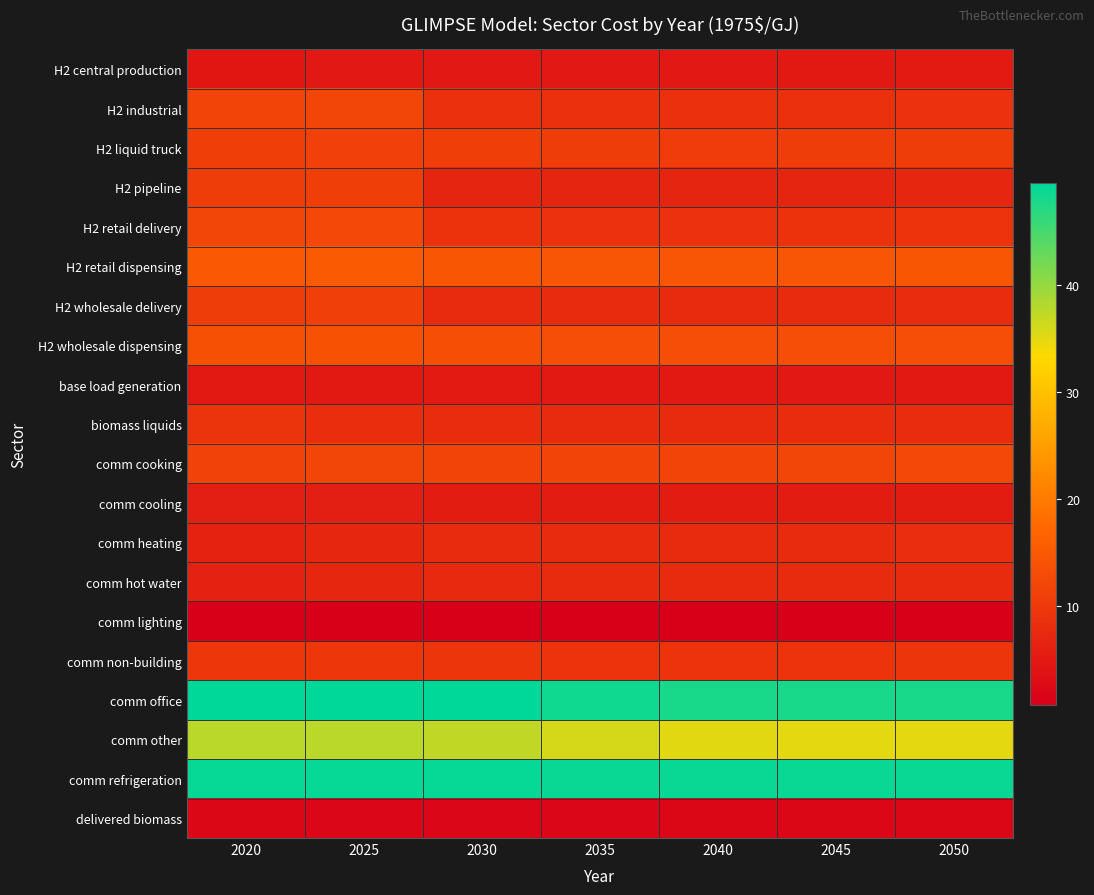

Reading right to left, list all the values displayed in this chart.

H2 central production: 2050=5.1	2045=4.9	2040=4.7	2035=4.7	2030=4.7	2025=4.8	2020=4.4
H2 industrial: 2050=8.8	2045=8.6	2040=8.4	2035=8.4	2030=8.5	2025=12.0	2020=11.8
H2 liquid truck: 2050=10.7	2045=10.5	2040=10.5	2035=10.6	2030=10.9	2025=11.1	2020=10.8
H2 pipeline: 2050=7.0	2045=6.9	2040=6.8	2035=6.7	2030=6.8	2025=10.9	2020=10.6
H2 retail delivery: 2050=9.1	2045=8.9	2040=8.8	2035=8.8	2030=8.9	2025=12.2	2020=11.9
H2 retail dispensing: 2050=14.6	2045=14.5	2040=14.4	2035=14.5	2030=14.7	2025=15.3	2020=15.0
H2 wholesale delivery: 2050=7.9	2045=7.7	2040=7.5	2035=7.5	2030=7.6	2025=11.0	2020=10.7
H2 wholesale dispensing: 2050=13.3	2045=13.2	2040=13.2	2035=13.2	2030=13.4	2025=14.0	2020=13.7
base load generation: 2050=5.0	2045=4.8	2040=4.9	2035=4.9	2030=5.1	2025=5.0	2020=4.8
biomass liquids: 2050=8.0	2045=7.9	2040=7.8	2035=7.8	2030=8.0	2025=8.2	2020=9.3
comm cooking: 2050=12.3	2045=11.9	2040=11.7	2035=11.7	2030=11.8	2025=11.9	2020=11.5
comm cooling: 2050=5.5	2045=5.4	2040=5.4	2035=5.4	2030=5.5	2025=5.6	2020=5.6
comm heating: 2050=8.0	2045=7.8	2040=7.7	2035=7.7	2030=7.5	2025=7.0	2020=6.5
comm hot water: 2050=7.6	2045=7.6	2040=7.6	2035=7.7	2030=7.5	2025=6.9	2020=6.3
comm lighting: 2050=0.8	2045=0.8	2040=0.8	2035=0.8	2030=0.8	2025=0.9	2020=1.0
comm non-building: 2050=9.4	2045=9.2	2040=9.1	2035=9.1	2030=9.4	2025=9.7	2020=9.6
comm office: 2050=47.9	2045=47.8	2040=47.9	2035=48.5	2030=49.4	2025=49.5	2020=49.5
comm other: 2050=34.9	2045=35.0	2040=35.2	2035=36.0	2030=37.2	2025=37.7	2020=37.6
comm refrigeration: 2050=49.0	2045=48.9	2040=48.9	2035=48.9	2030=49.0	2025=49.1	2020=49.0
delivered biomass: 2050=2.1	2045=2.0	2040=1.9	2035=1.9	2030=1.9	2025=1.9	2020=2.1